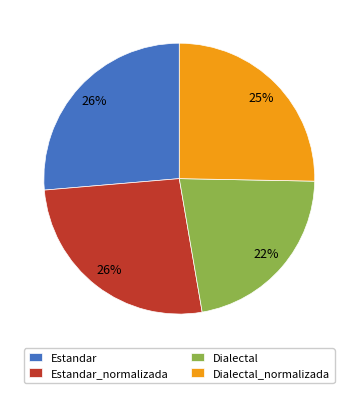

What is the smallest slice in the pie chart?

Dialectal